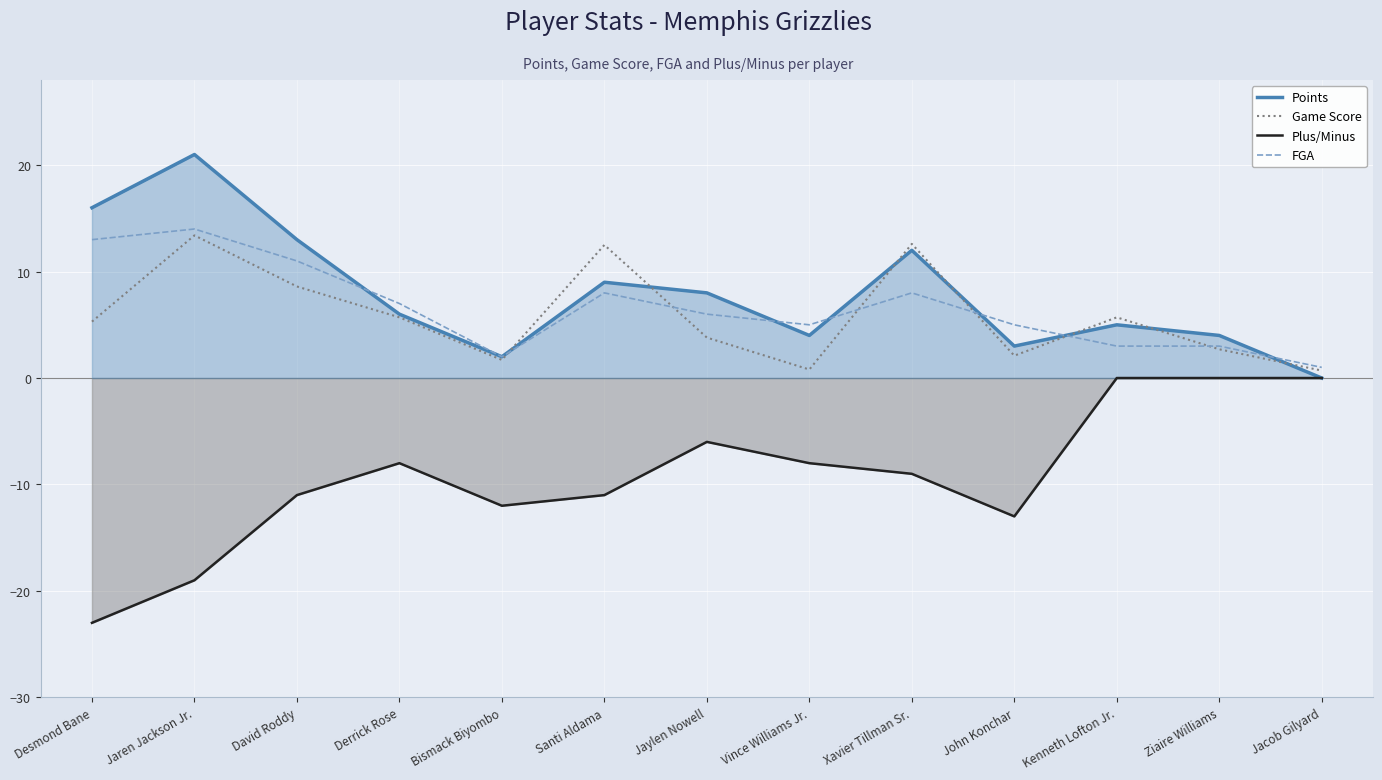

How many lines are shown in the chart?

4